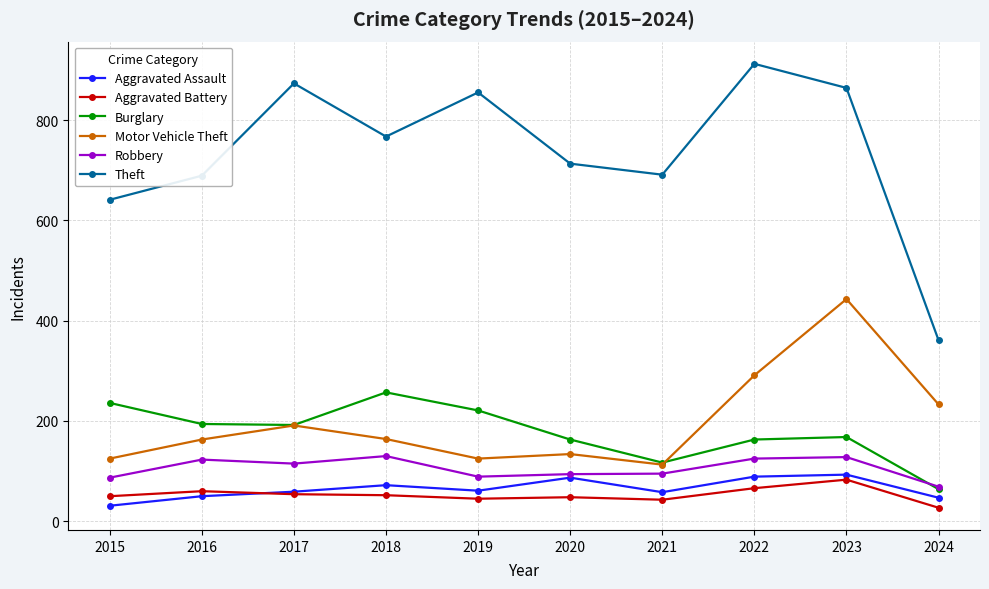

What is the difference between the highest and lowest values at 2024?

334